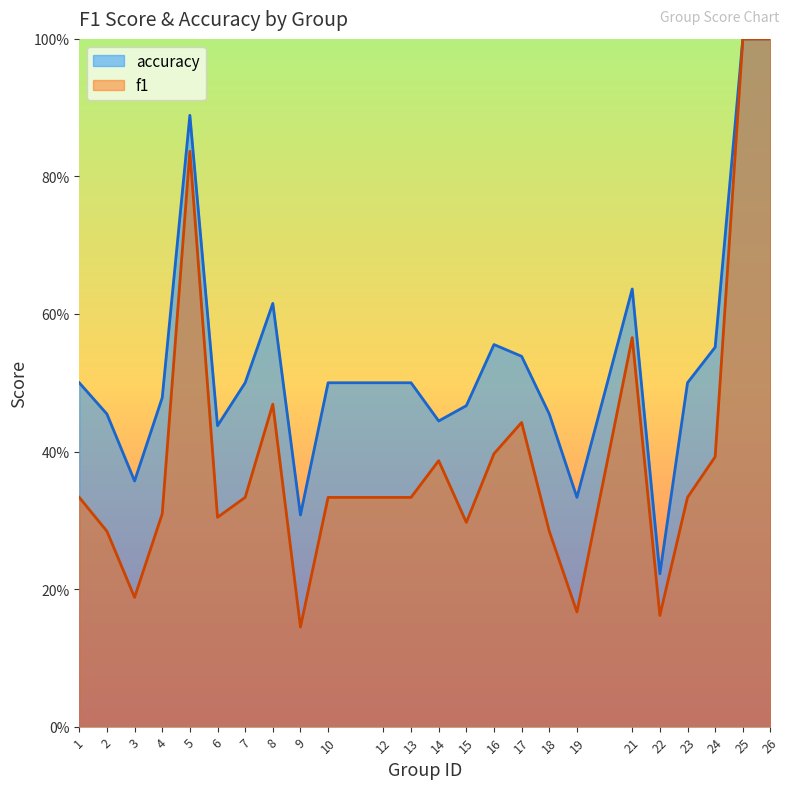

Count the number of data series in this chart.

2